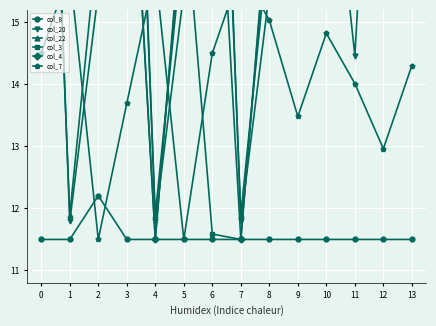

At which category does col_3 reach its first local valley?

2